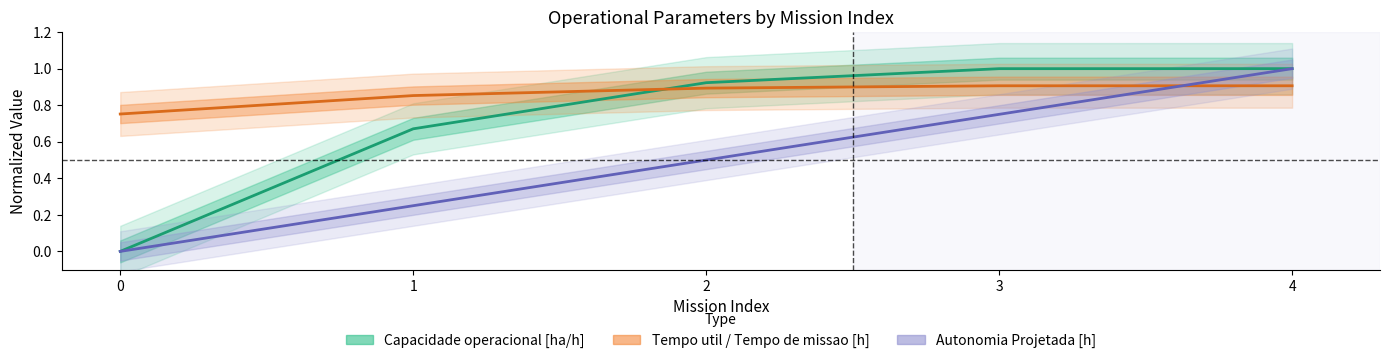

True or false: Capacidade operacional [ha/h] and Autonomia Projetada [h] intersect in this chart.

False